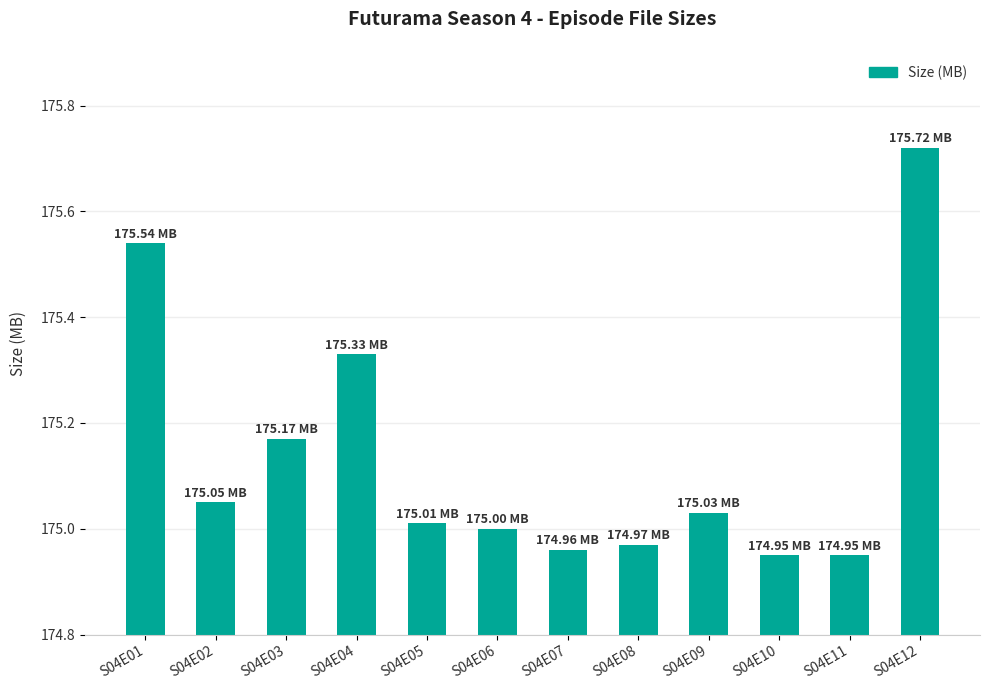

Approximately how many times larger is the value at S04E07 compared to S04E05?

1.0